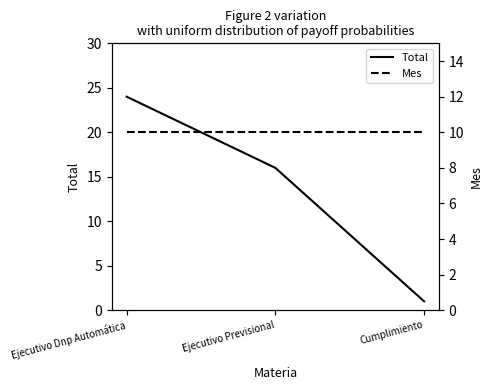

List the series in order of their overall mean, lowest first.

Mes, Total